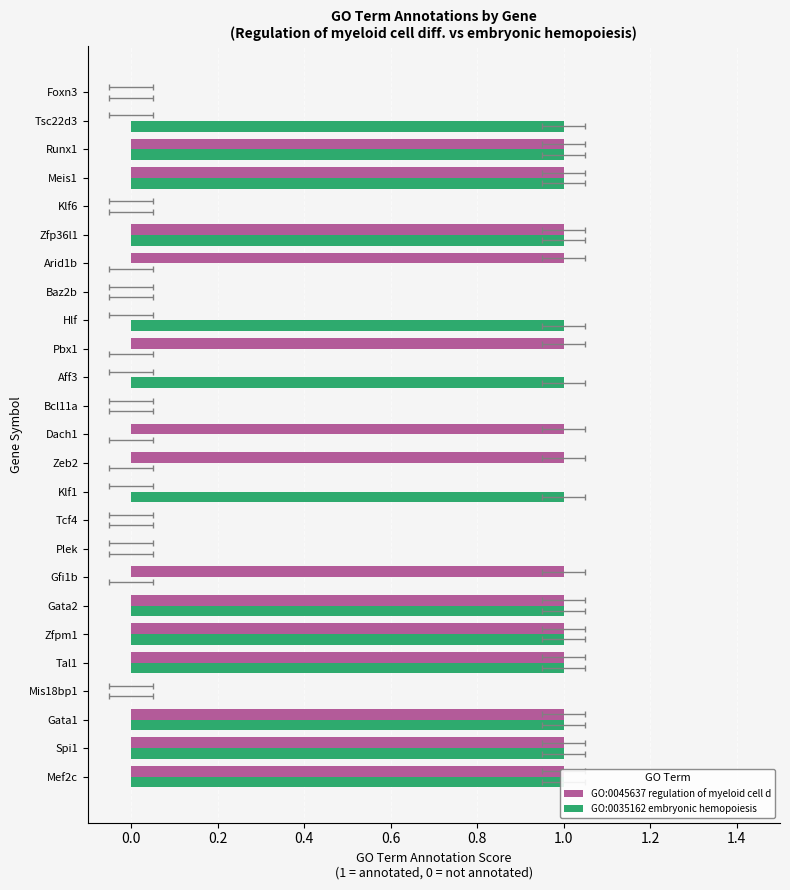

Reading right to left, extract all data points from this chart.

GO:0045637 regulation of myeloid cell d: 0	0	1	1	0	1	1	0	0	1	0	0	1	1	0	0	0	1	1	1	1	0	1	1	1
GO:0035162 embryonic hemopoiesis: 0	1	1	1	0	1	0	0	1	0	1	0	0	0	1	0	0	0	1	1	1	0	1	1	1